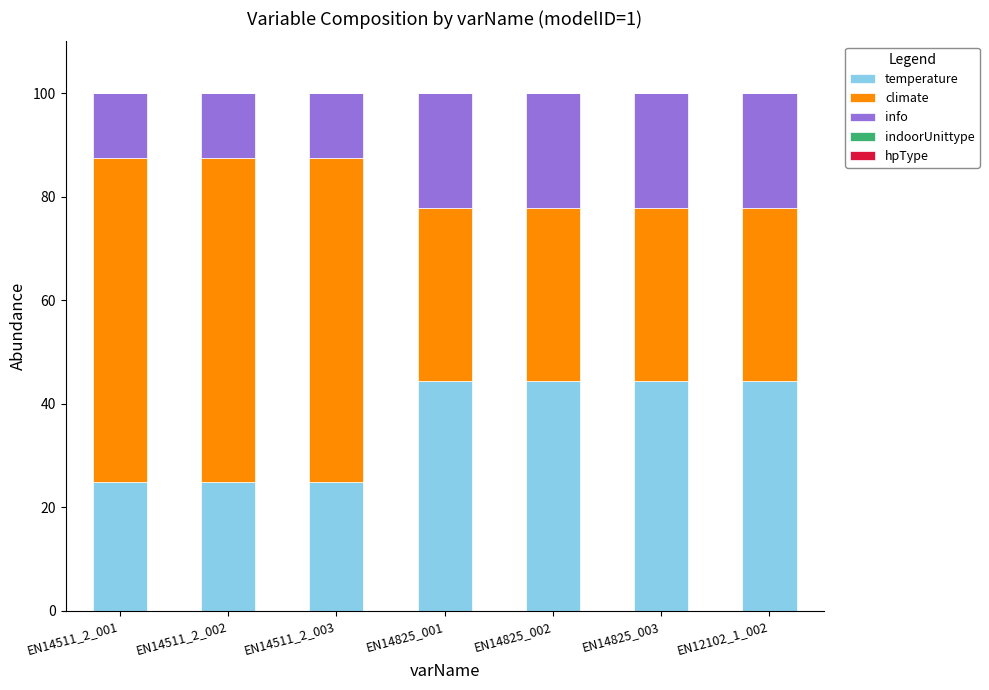

What is the lowest value of the temperature series?

25.0